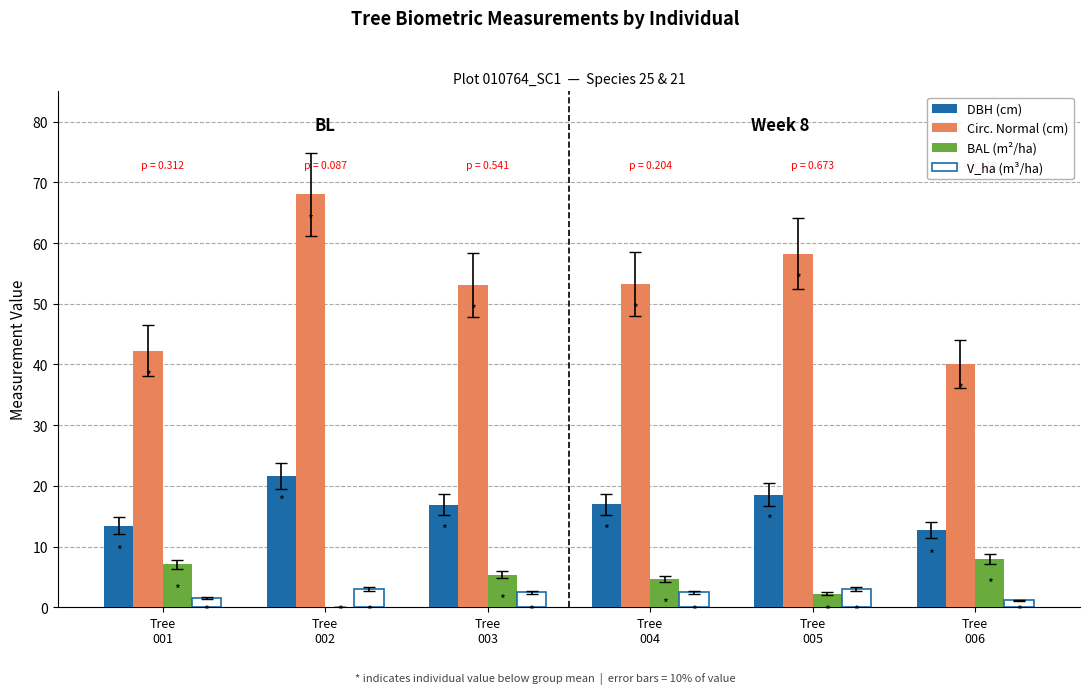

Which series has the largest total across all categories?

Circ. Normal (cm)